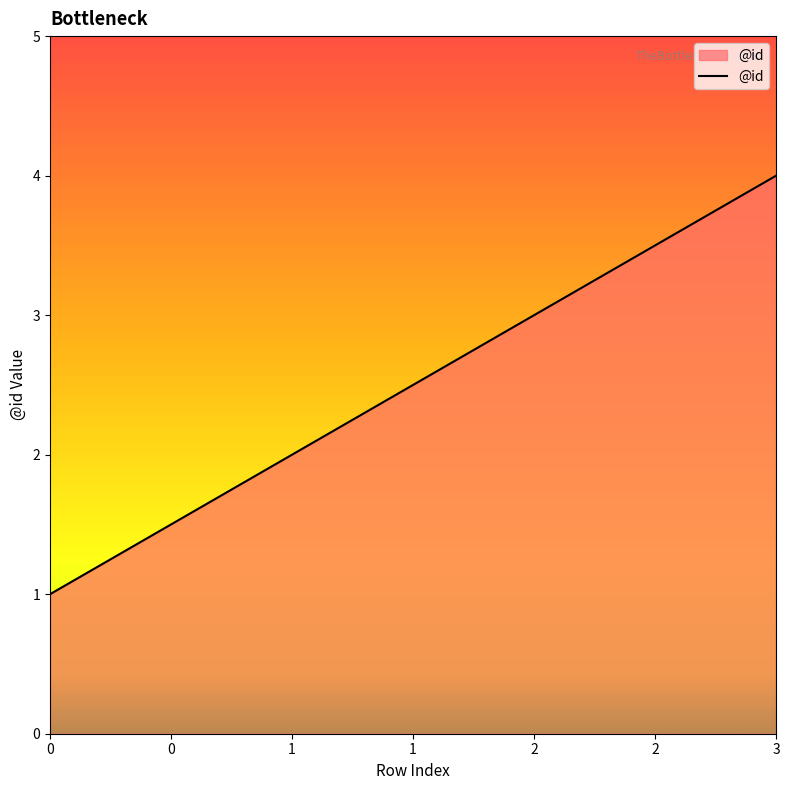

Does the chart have visible grid lines?

No